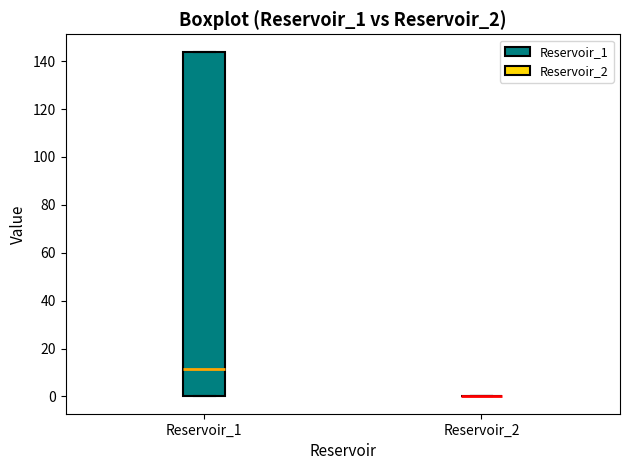

Reading left to right, transcribe this box plot: for each box, give where its median line is, the range the box spans, and where its two whiskers end, as read against the y-axis. The values are not printed on the chart, so give them approximately, as read against the axis.

Reservoir_1: median 12, box 0 to 144, whiskers 0 to 144
Reservoir_2: box collapsed to a line at 0, whiskers 0 to 0